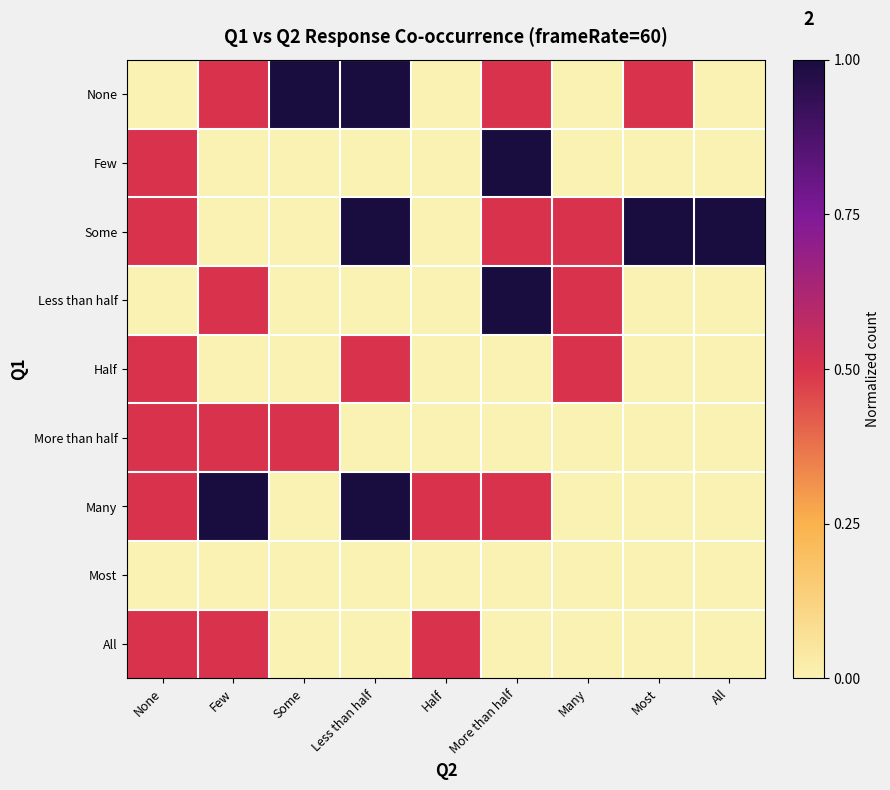

What is the spread (max minus min) of values at Many?

0.5